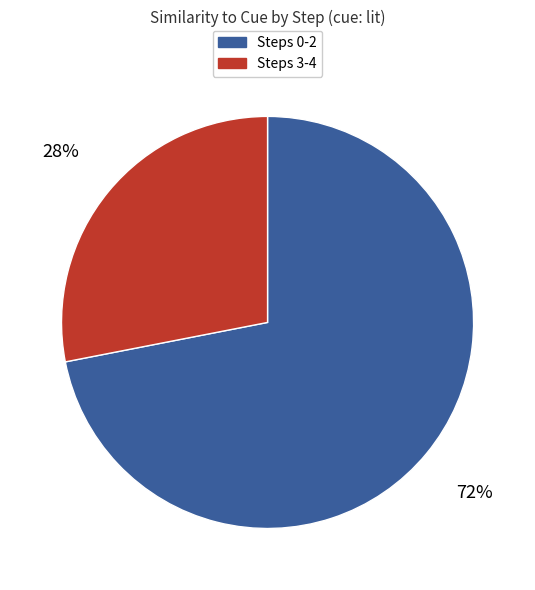

To the nearest percent, what is the average slice percentage?

50%